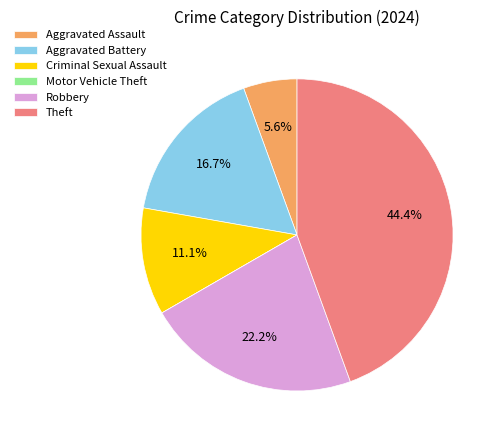

Does any single category account for the majority?

No